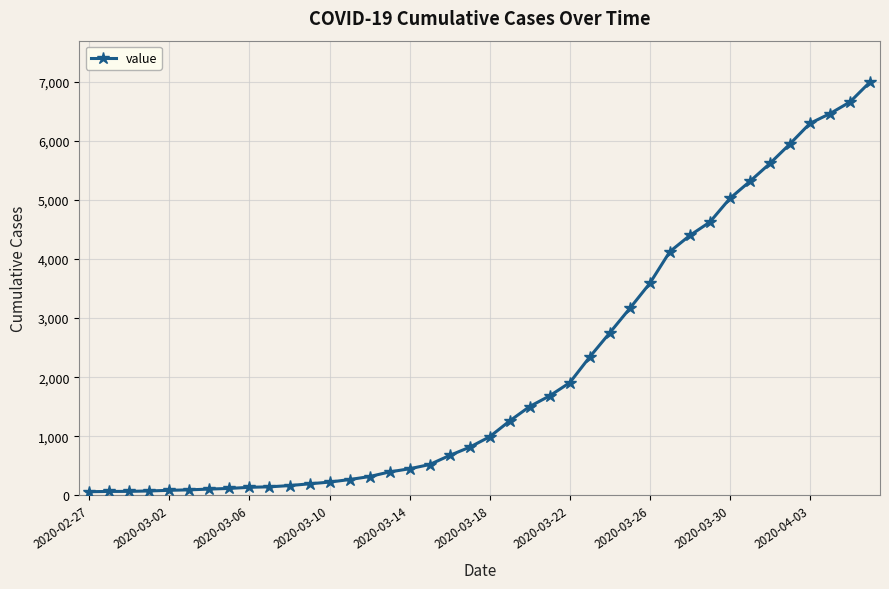

Is this an area chart (filled region under the line)?

No